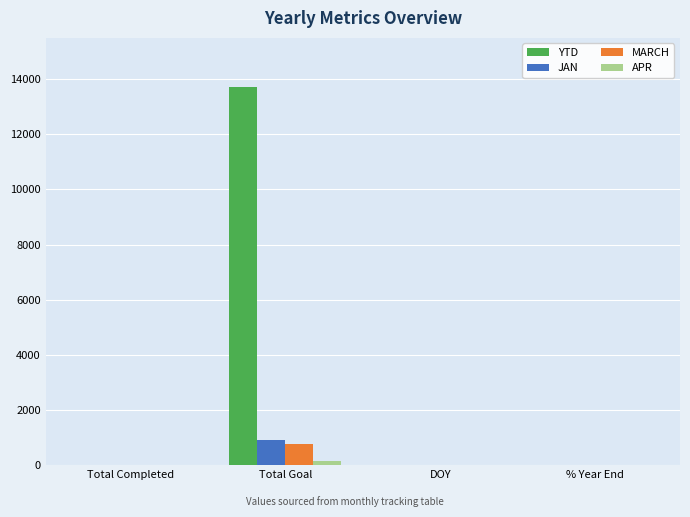

How many data points does each series have?

4